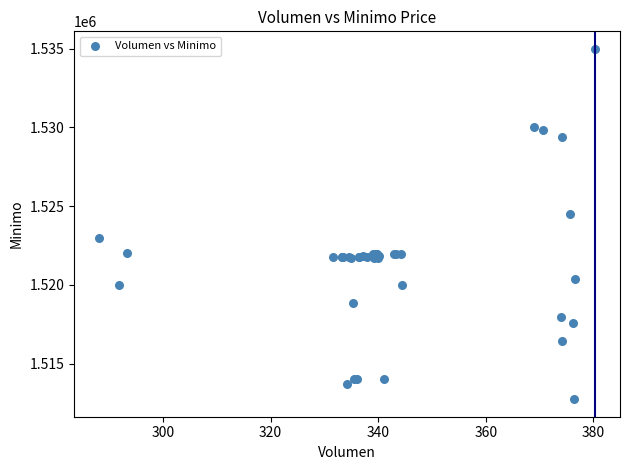

What Y value in the scatter plot is closest to 1523862?

1524513